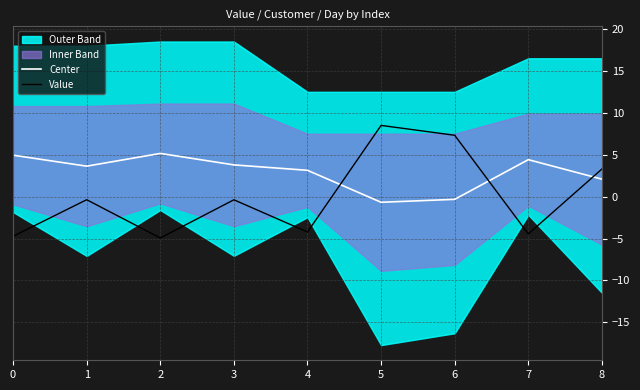

Is the value of Center at 8 greater than the value of Value at 1?

Yes